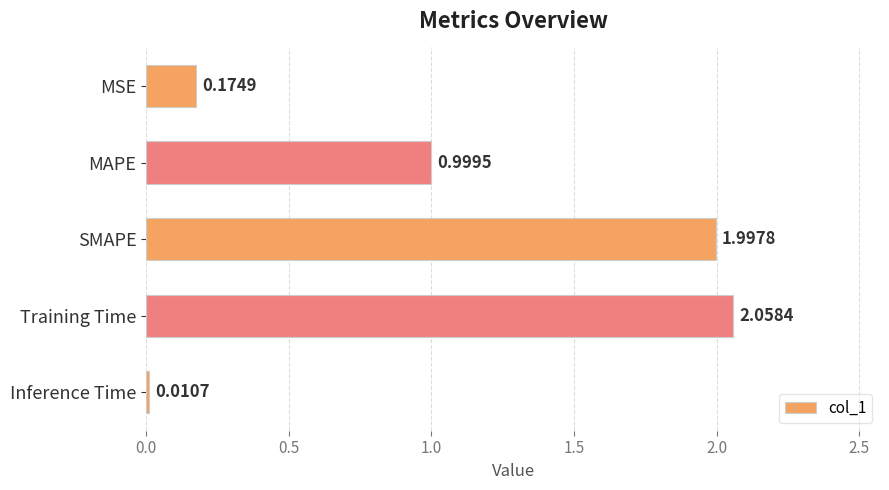

Between MSE and Training Time, which is larger?

Training Time